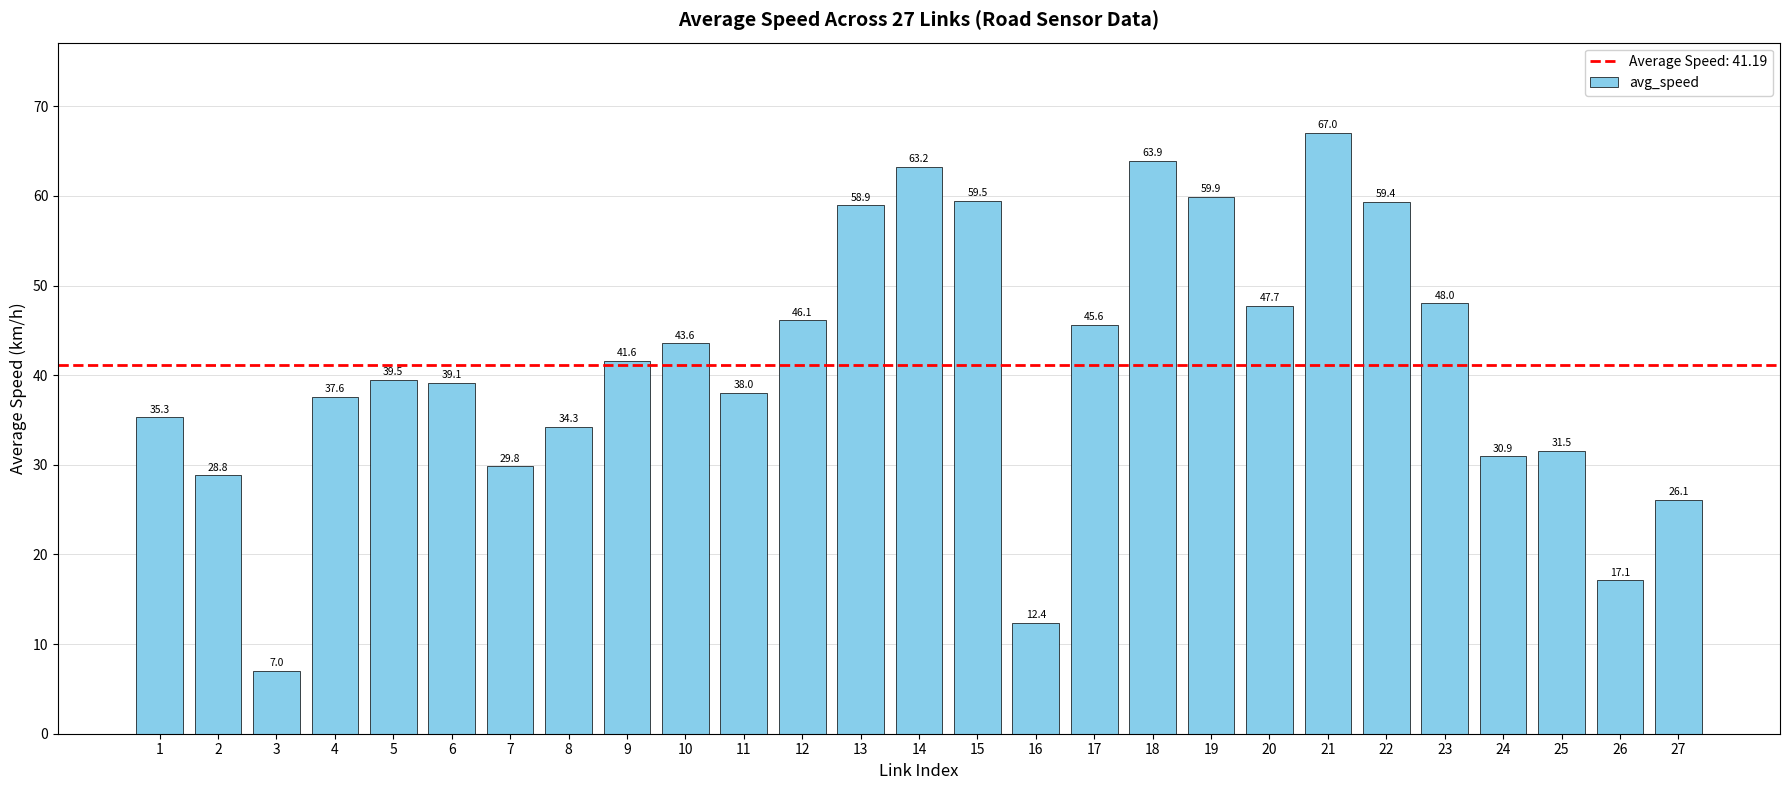

Rank the categories by value from lowest to highest.

3, 16, 26, 27, 2, 7, 24, 25, 8, 1, 4, 11, 6, 5, 9, 10, 17, 12, 20, 23, 13, 22, 15, 19, 14, 18, 21